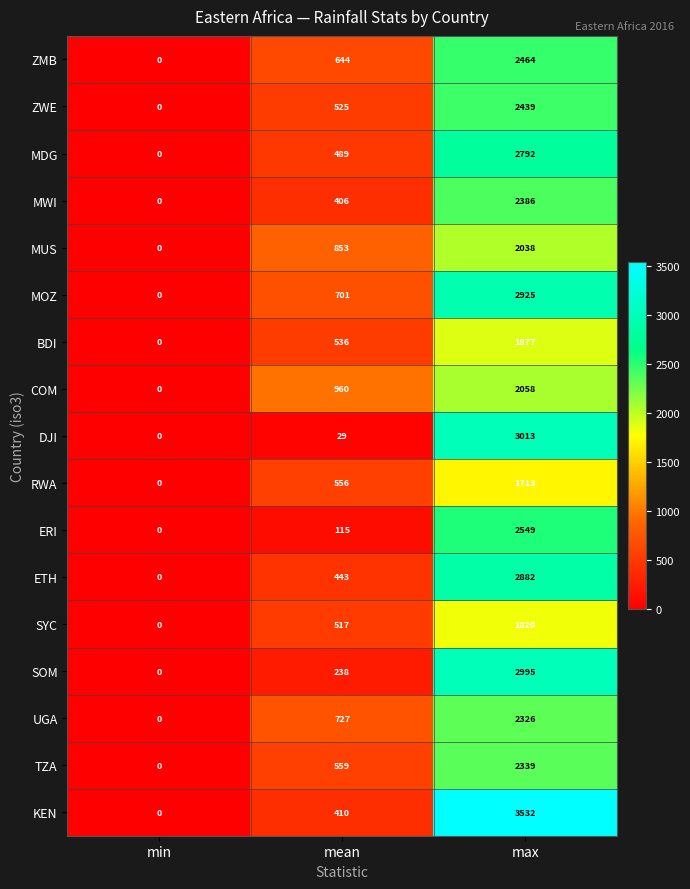

Which series has the widest spread of values?

KEN